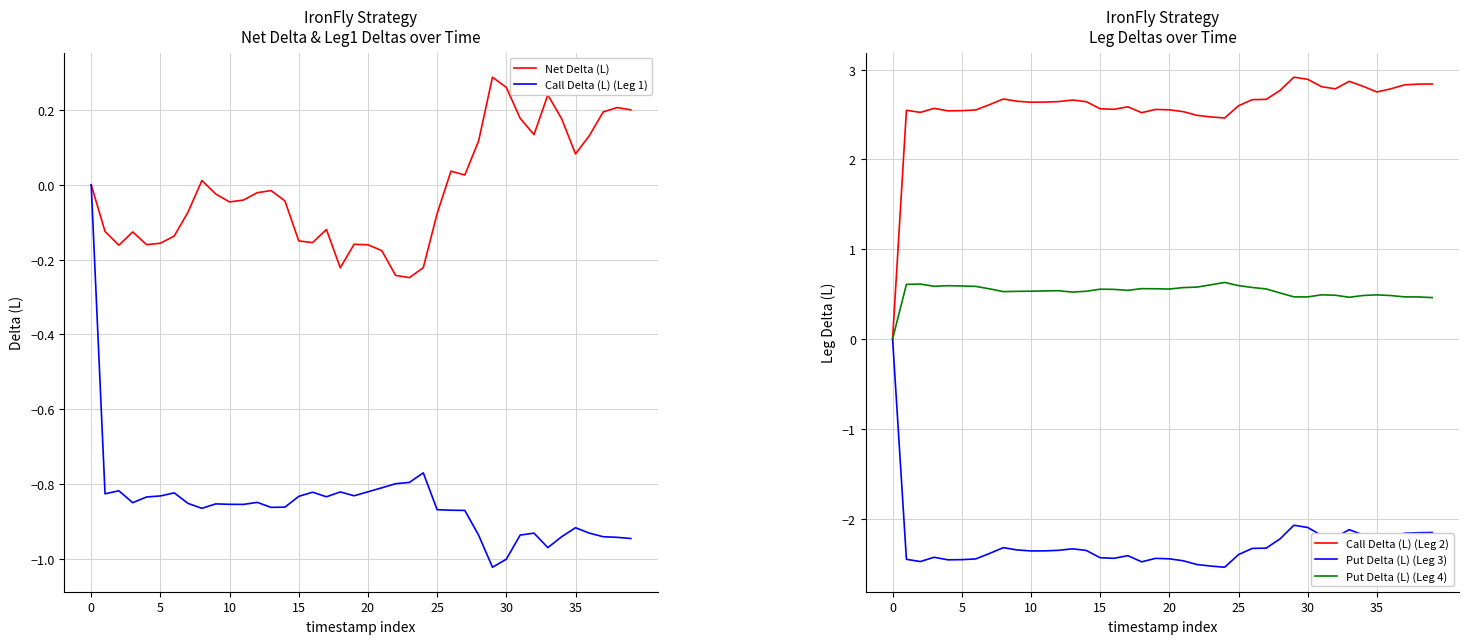

The value of Call Delta (L) (Leg 2) at 33 is 0.9. True or false?

False